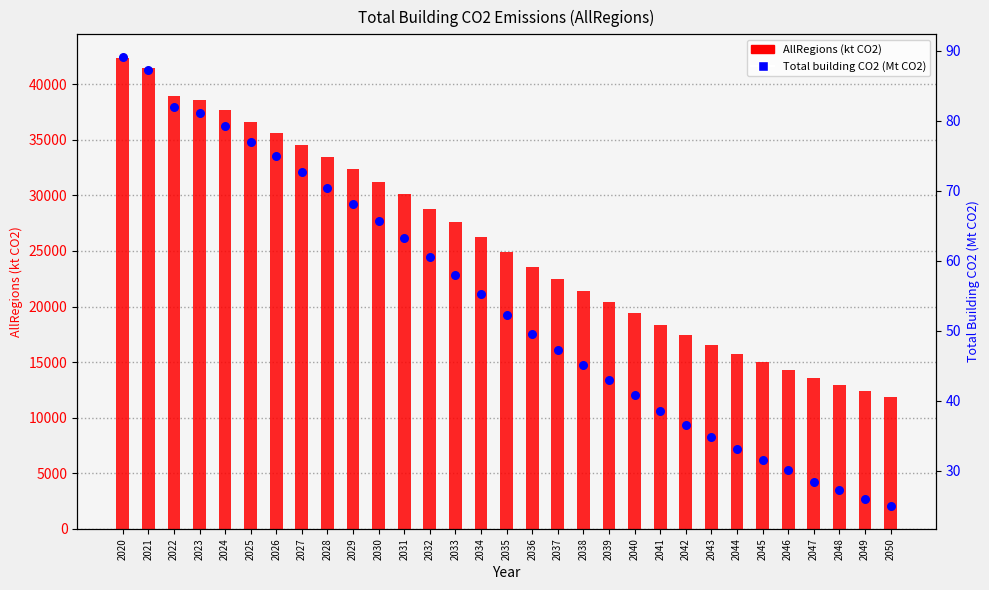

What is the total value across all series at 2033?

27641.7